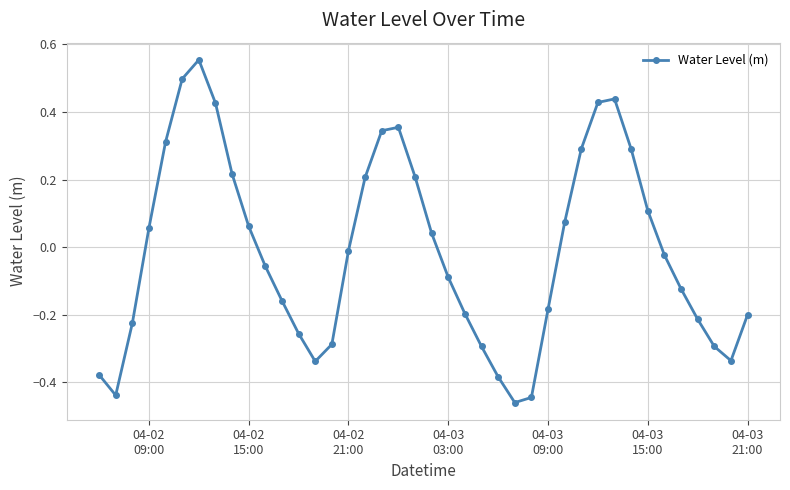

How many lines are shown in the chart?

1